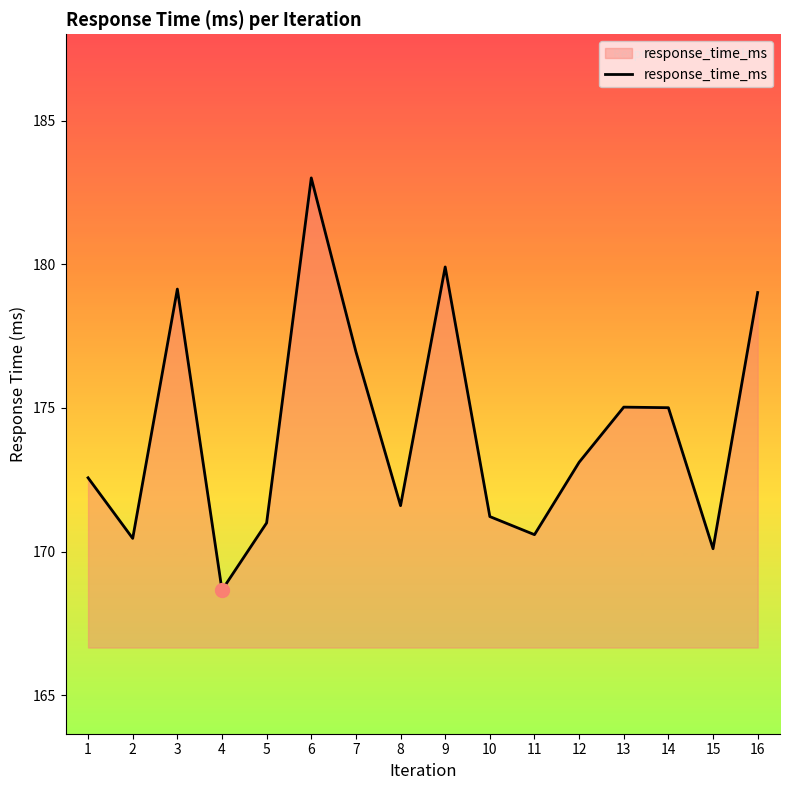

Which has a higher value, 16 or 5?

16